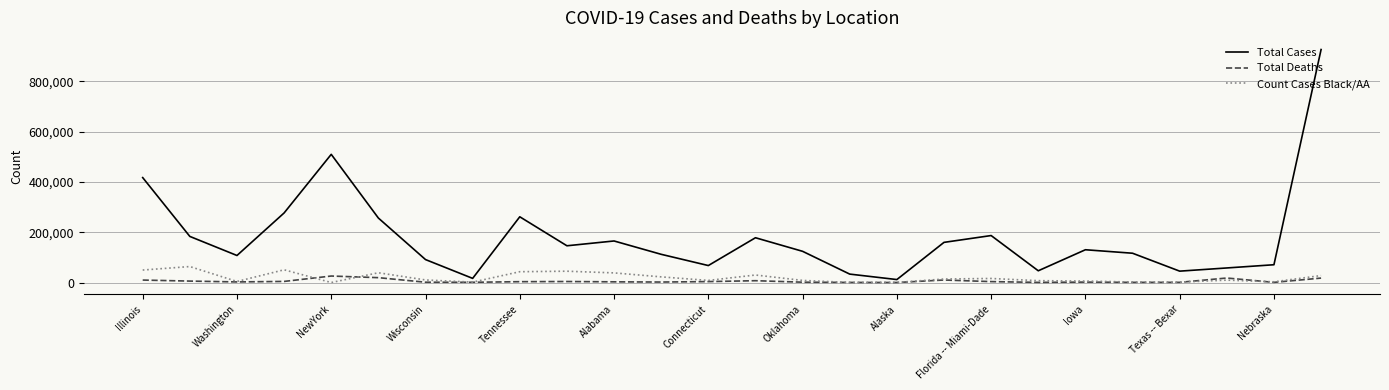

Which series has the largest total across all categories?

Total Cases